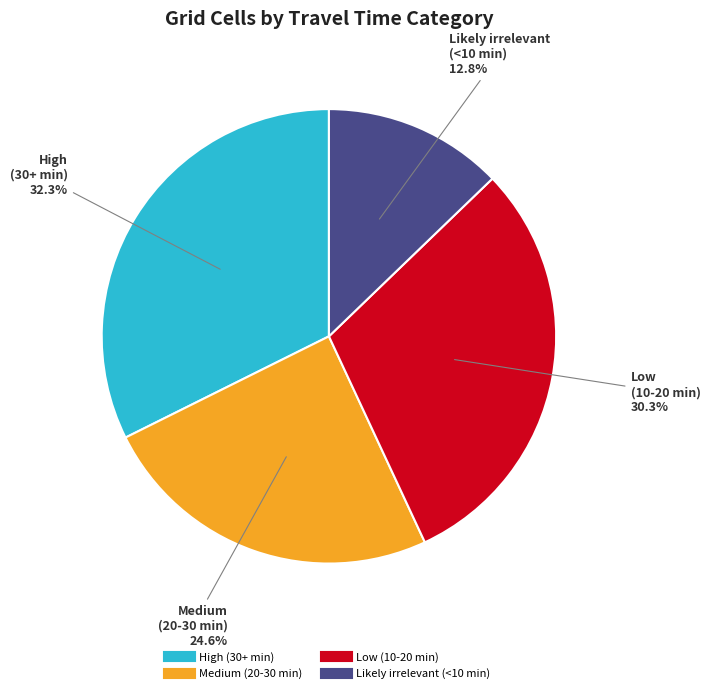

To the nearest percent, what portion does Medium (20-30 min) represent?

25%